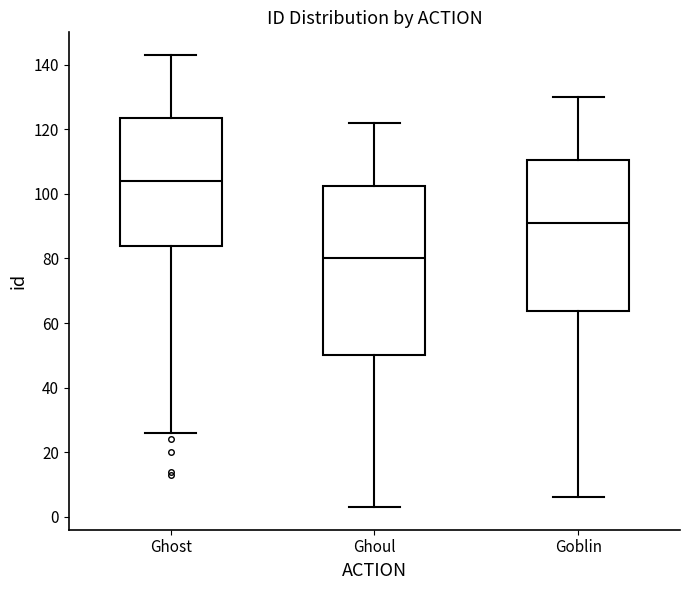

Where does the upper whisker of the box for Ghost end on the y-axis? The values are not printed on the chart, so give them approximately, as read against the axis.

144